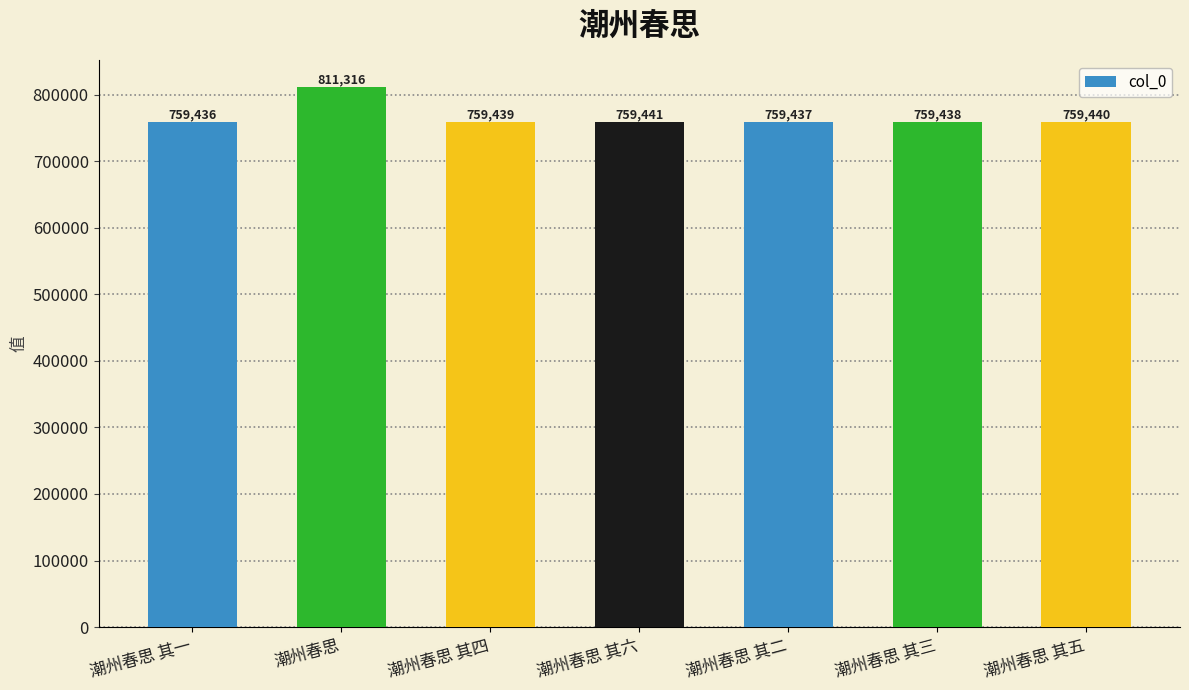

Is it true that the value at 潮州春思 其五 is 991537?

False